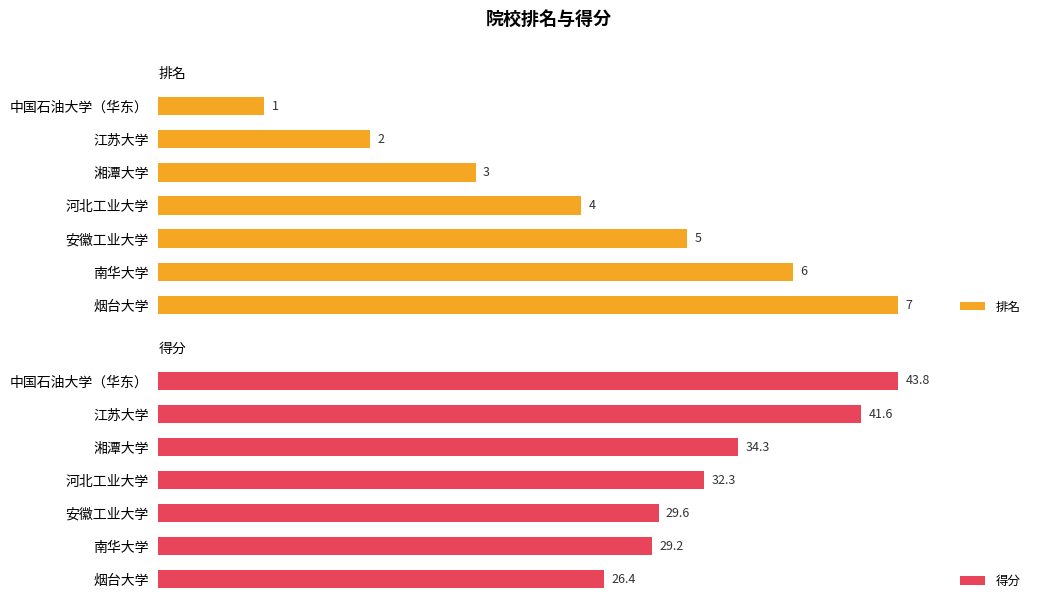

What is the value of the 排名 bar at the 1st from the left?

1.0